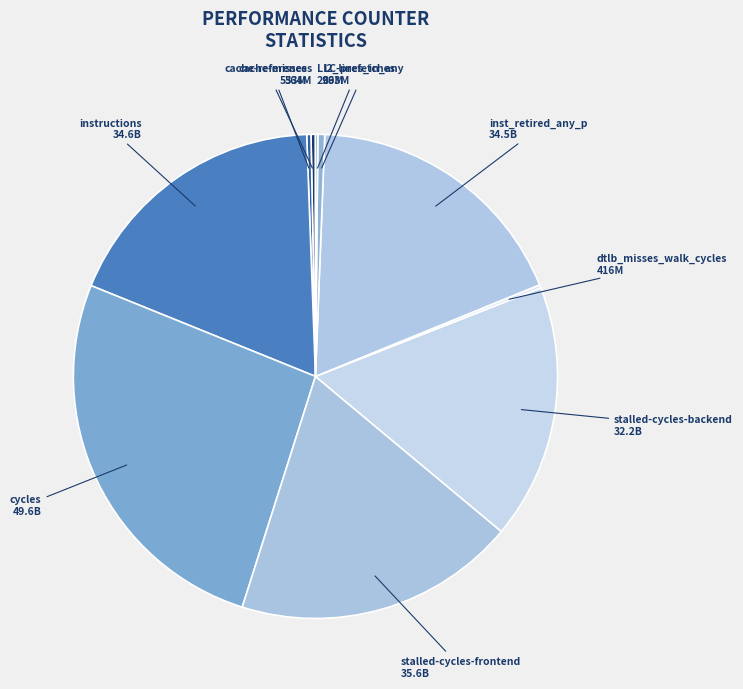

Approximately how many times larger is the value at stalled-cycles-backend compared to cache-references?

57.2